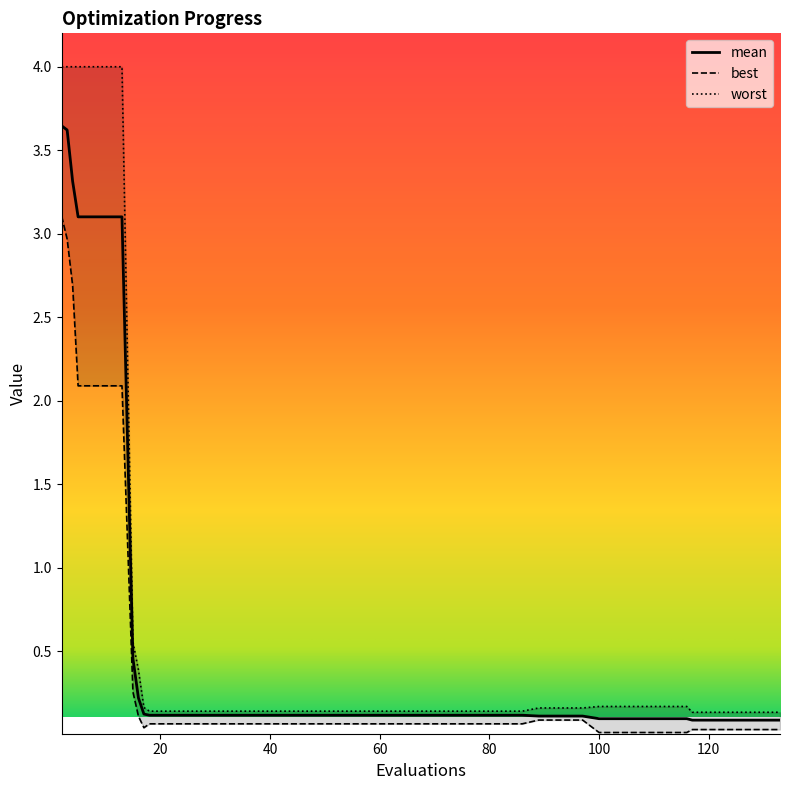

True or false: best and worst cross at least once.

False